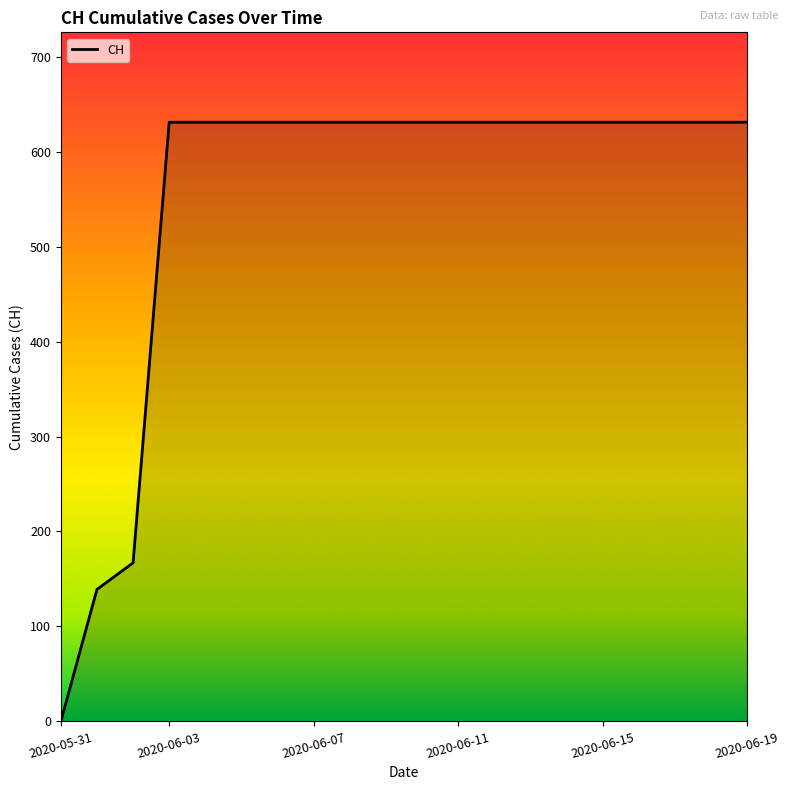

What is the difference between the maximum and minimum values?

631